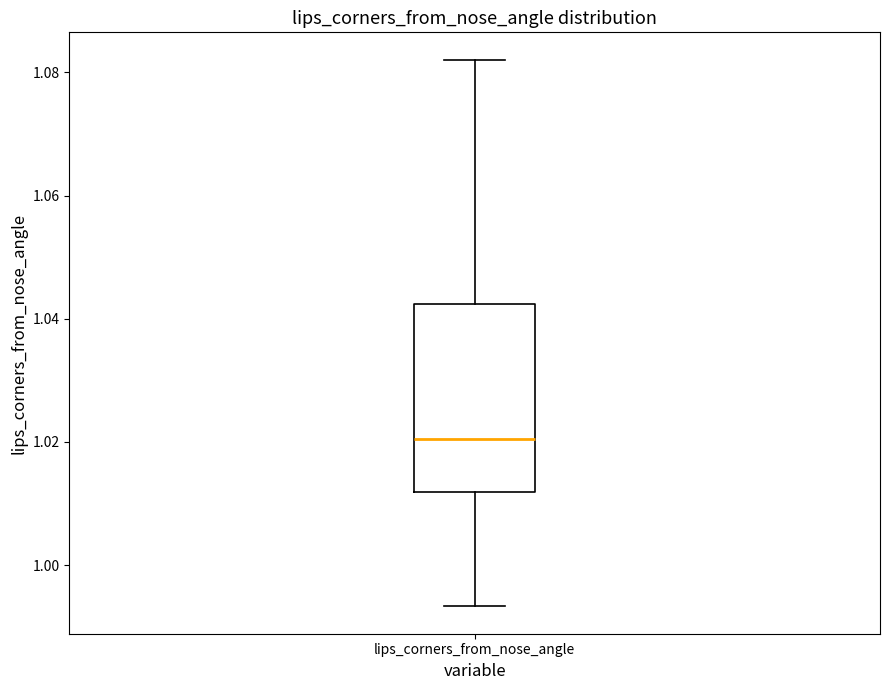

Transcribe this box plot: give where the median line is, the range the box spans, and where the two whiskers end, as read against the y-axis. The values are not printed on the chart, so give them approximately, as read against the axis.

median 1.020, box 1.012 to 1.042, whiskers 0.994 to 1.082